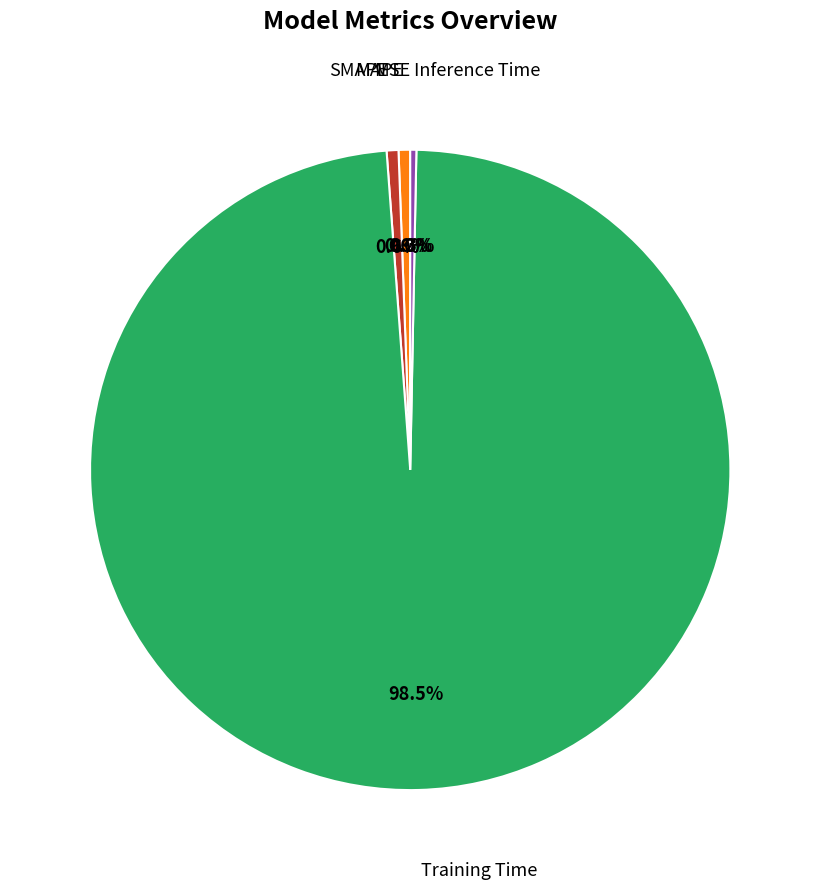

Is there any slice that represents more than half of the pie?

Yes